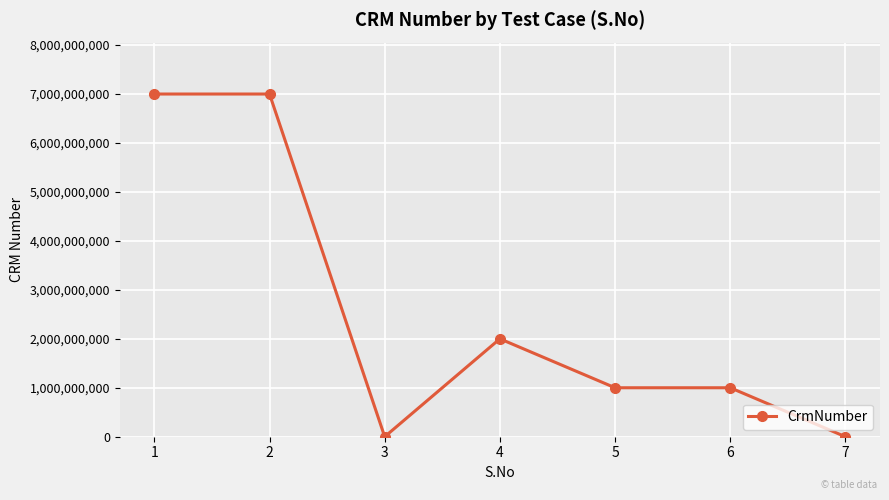

What is the value of the 1st point from the left?

7000216273